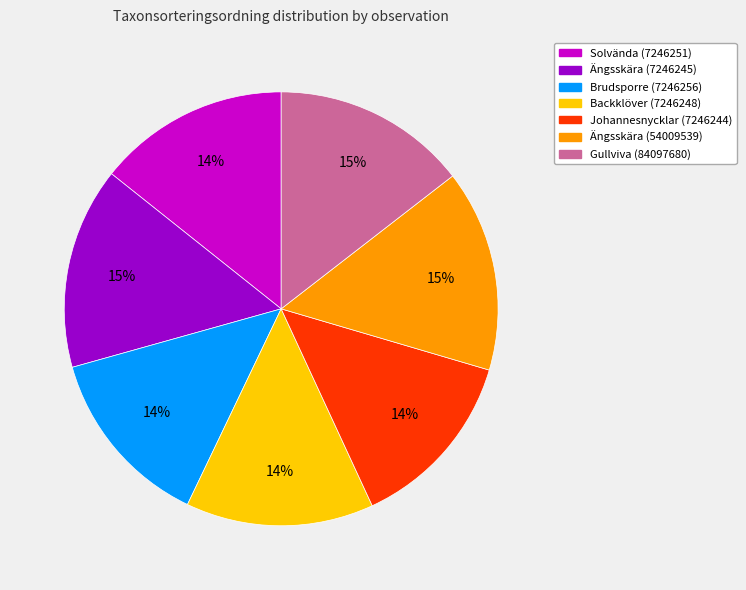

To the nearest percent, what percentage of the pie is Brudsporre (7246256)?

14%